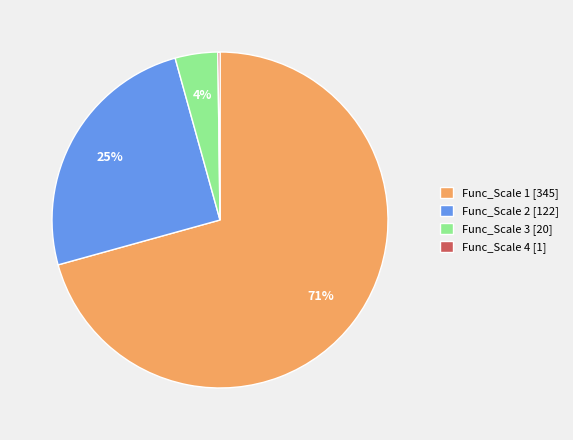

Does any single category account for the majority?

Yes